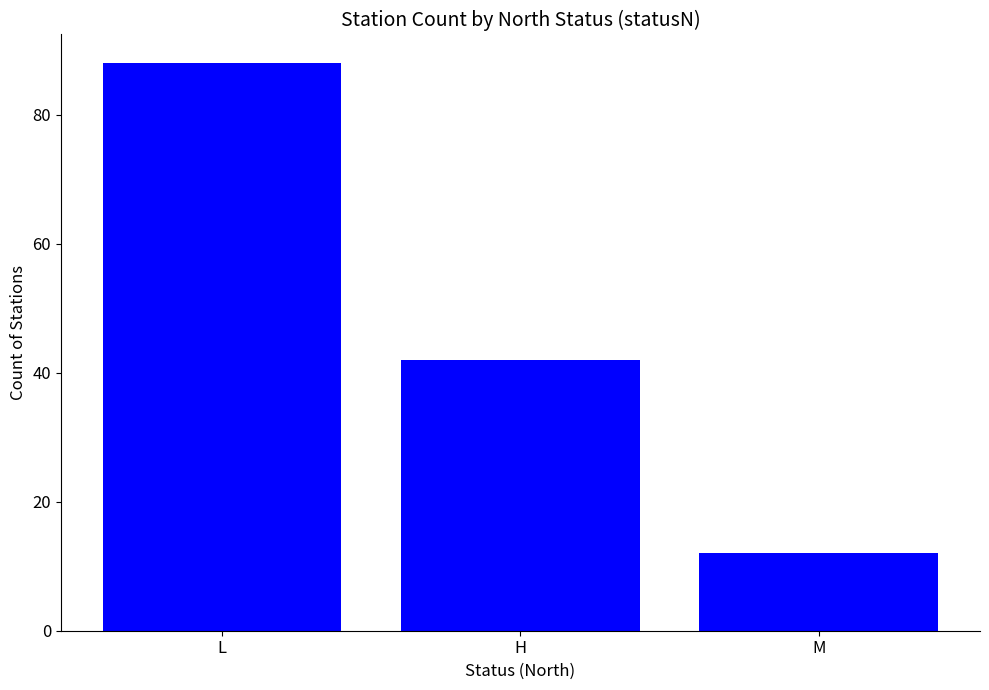

What is the difference between the maximum and minimum values?

76